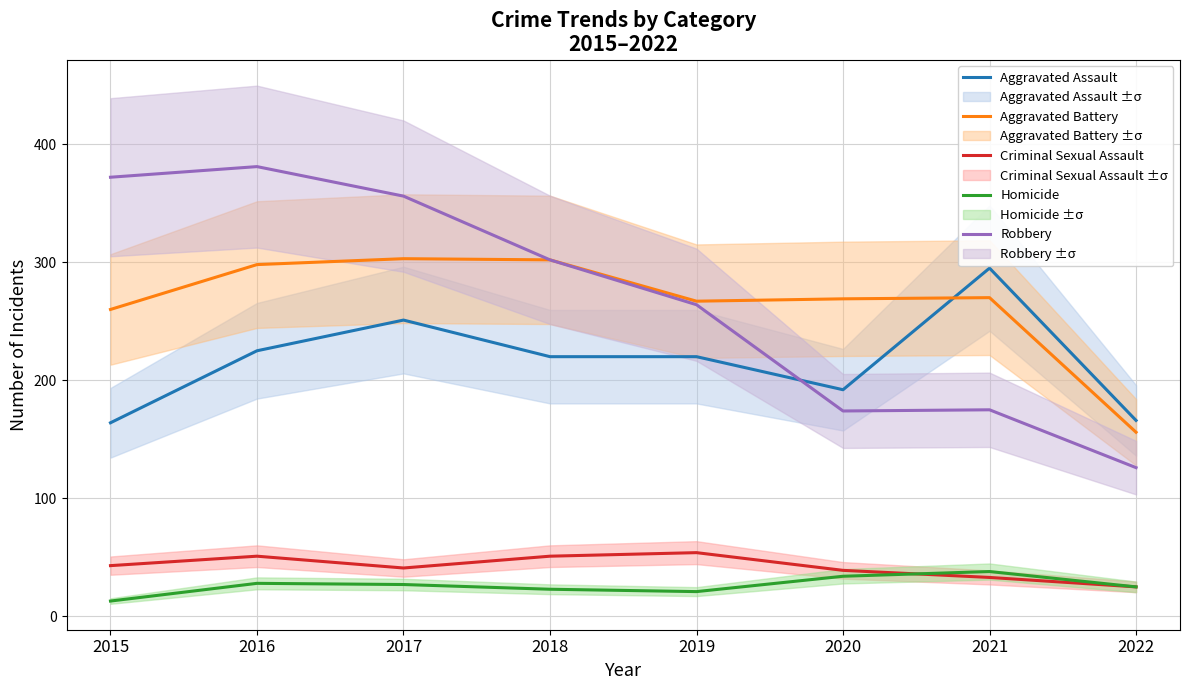

Reading left to right, what are all the values shown in this chart?

Aggravated Assault: 164	225	251	220	220	192	295	166
Aggravated Battery: 260	298	303	302	267	269	270	156
Criminal Sexual Assault: 43	51	41	51	54	39	33	25
Homicide: 13	28	27	23	21	34	38	25
Robbery: 372	381	356	302	264	174	175	126